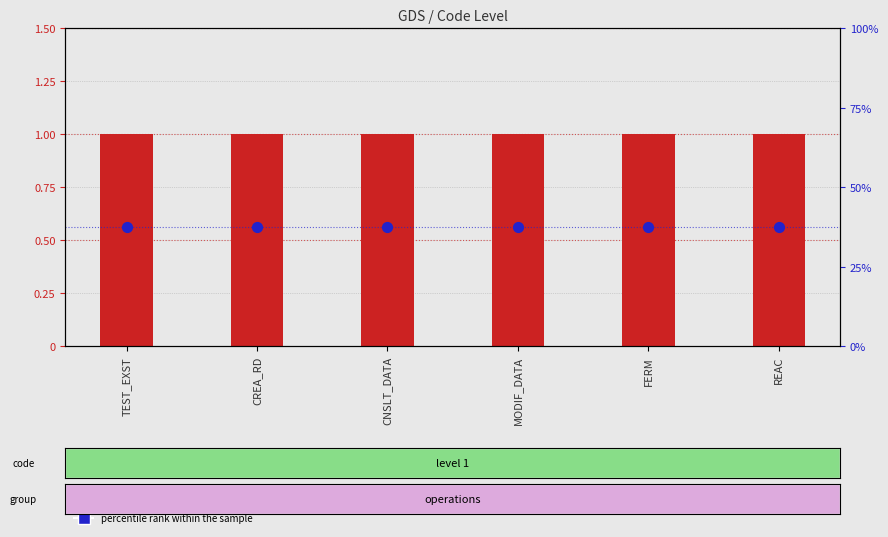

What are all the series names shown in the legend?

Level, percentile rank within the sample